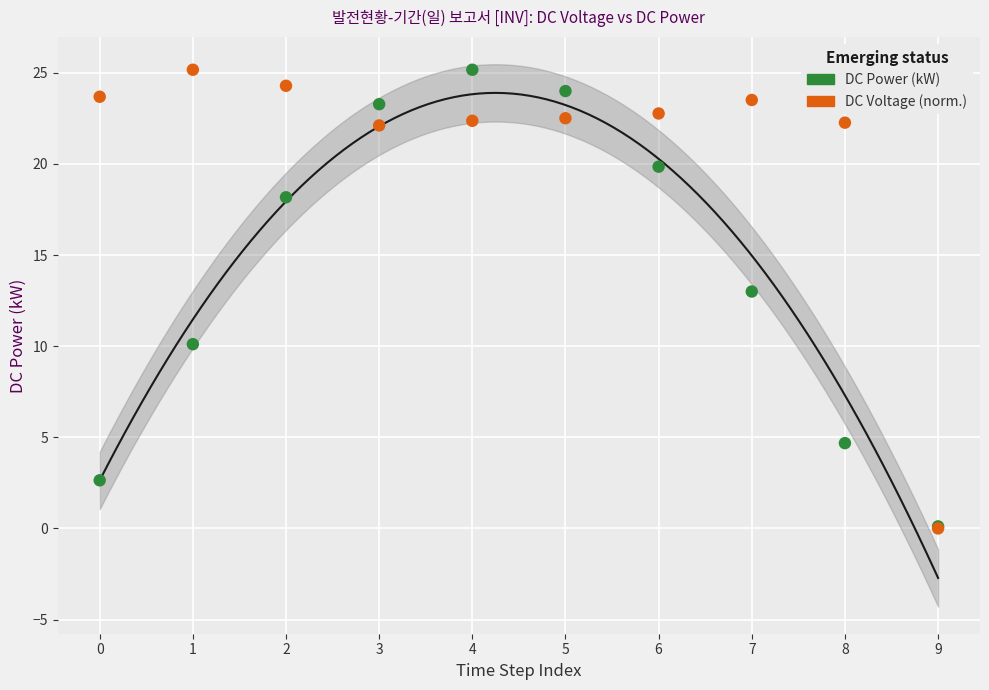

Across all series, what Y value is closest to 12?

13.0